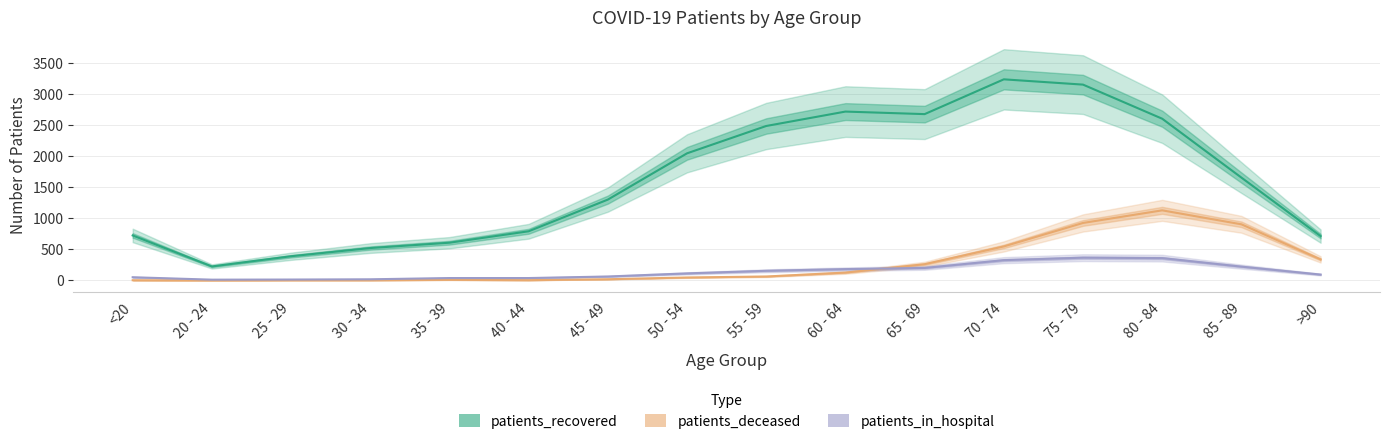

Which series changed the most between 60 - 64 and 70 - 74?

patients_recovered